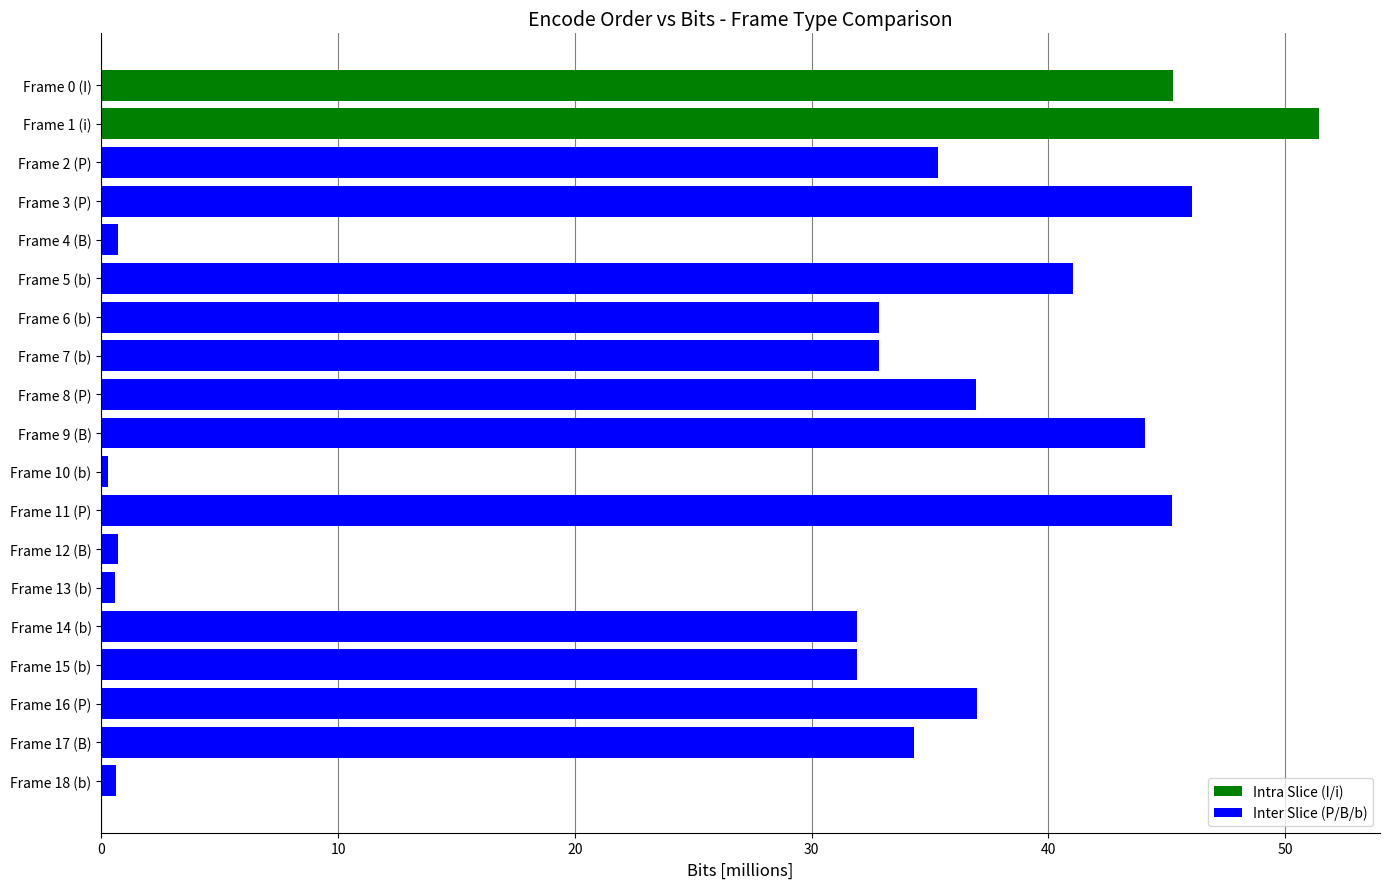

Which has a higher value, Frame 0 (I) or Frame 7 (b)?

Frame 0 (I)